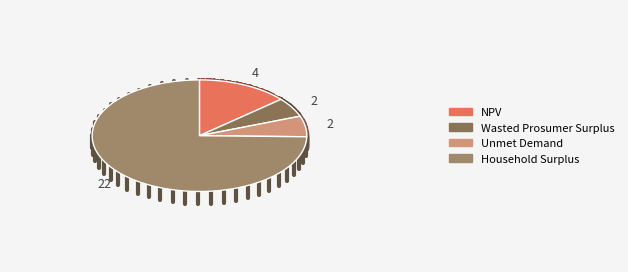

Which slice is the smallest?

Wasted Prosumer Surplus